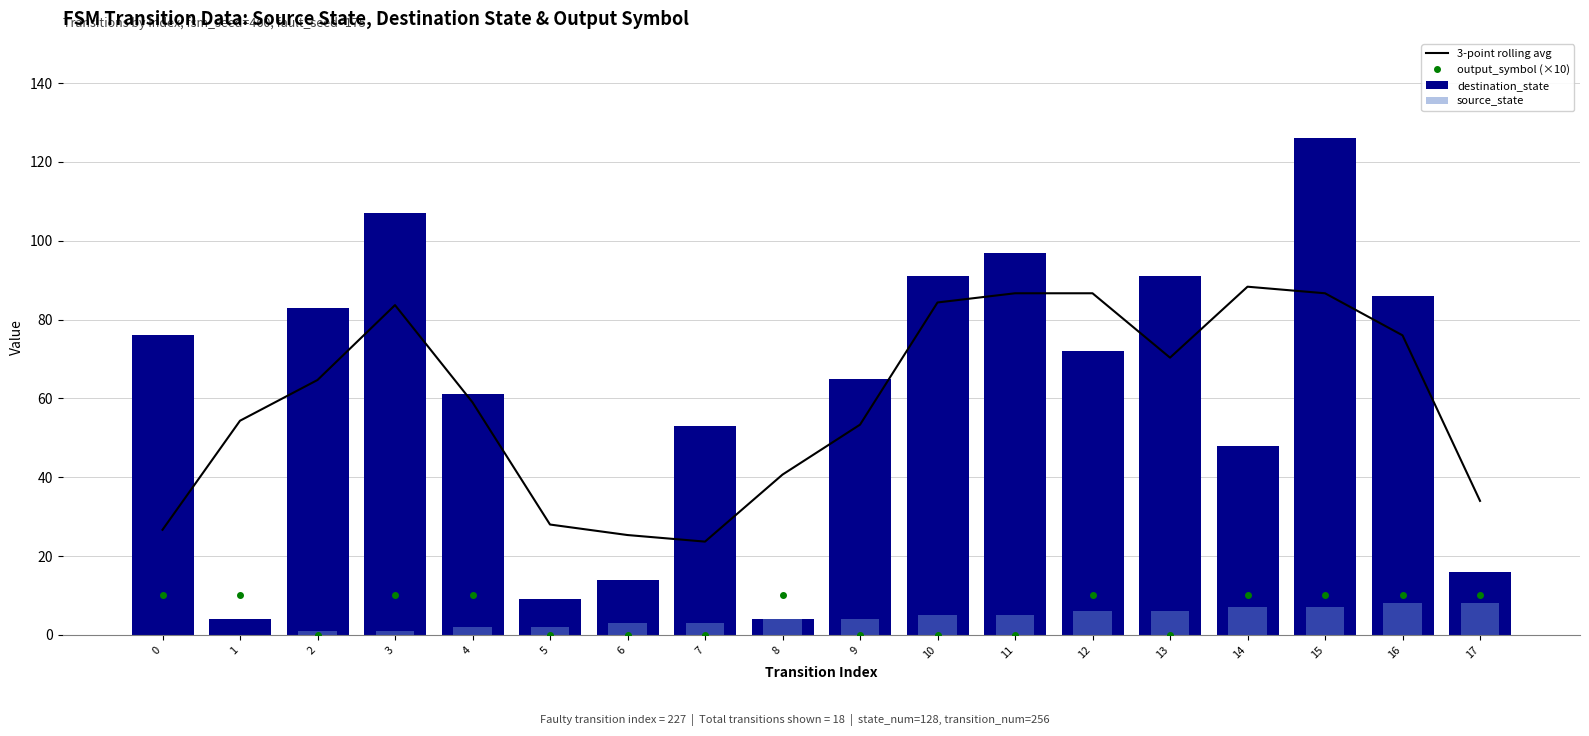

At which category is the sum across all series the highest?

15